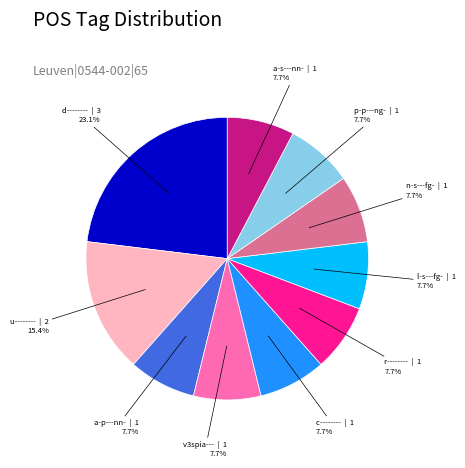

Is there any slice that represents more than half of the pie?

No